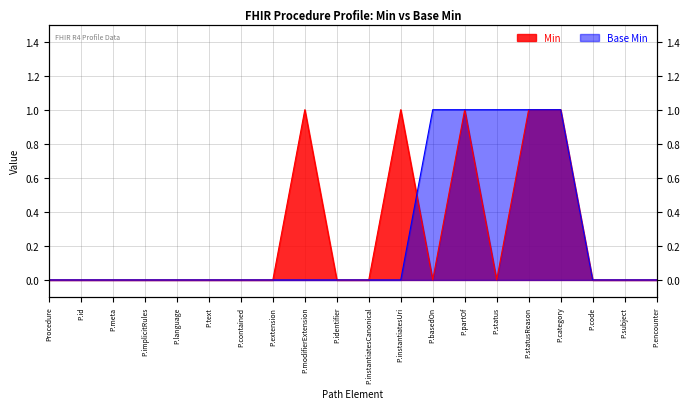

At which label does Min reach its peak?

P.modifierExtension